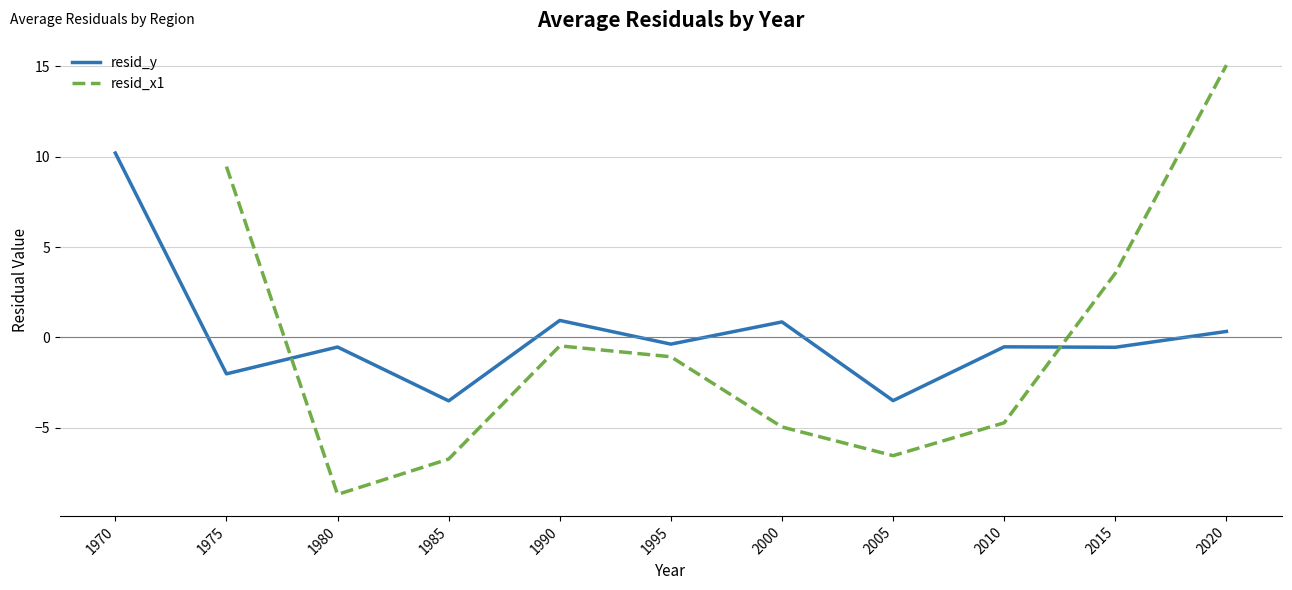

Where is resid_y nearest to the value 3?

1990